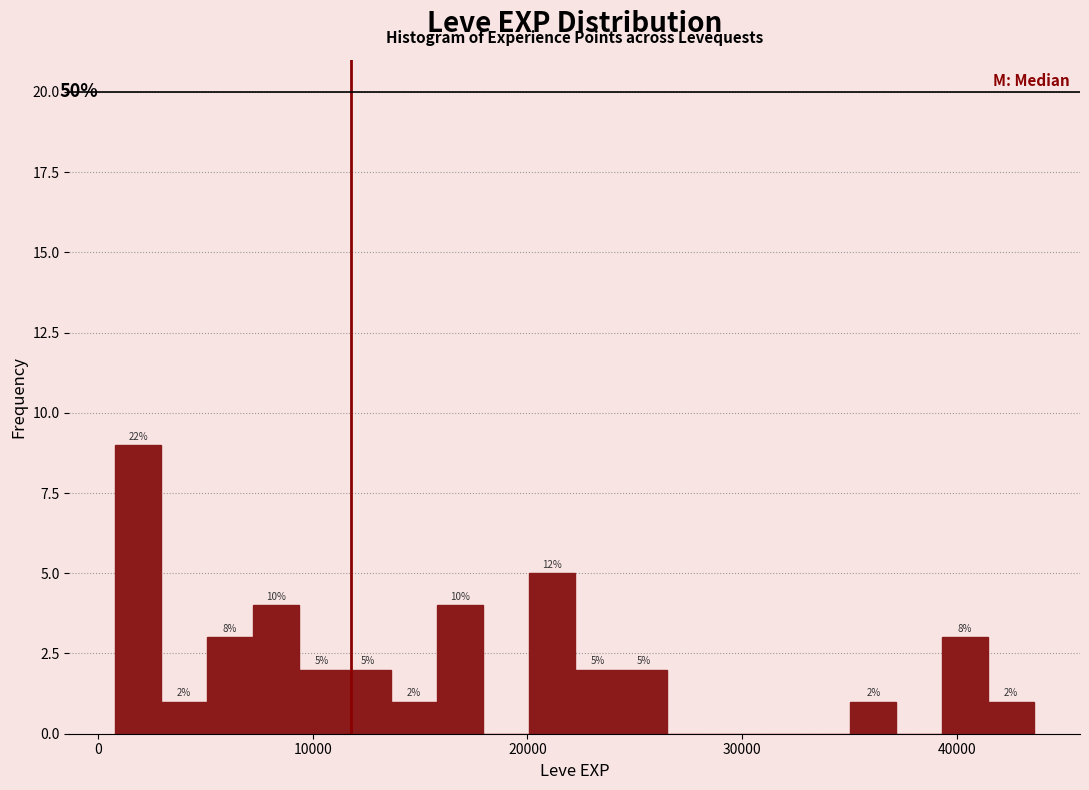

Around what value on the x-axis is the tallest bar? Give the approximate position of its centre, as read against the axis.

2000